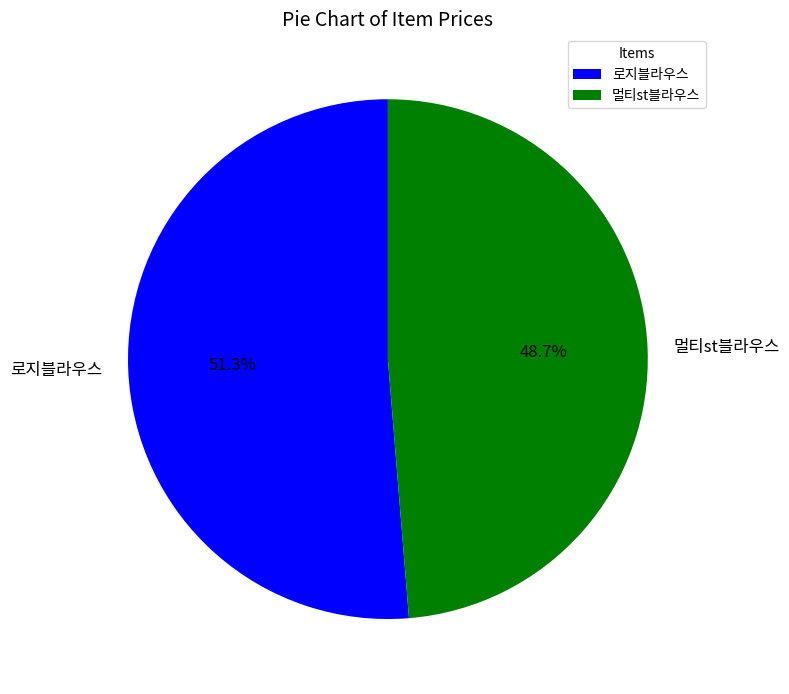

What is the majority slice?

로지블라우스